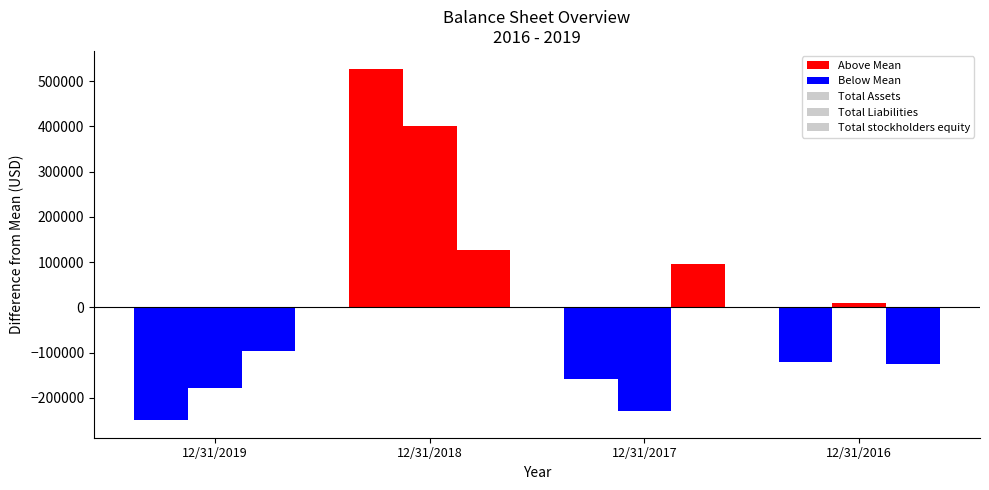

Where does the Total Liabilities series first go above 9135?

12/31/2018